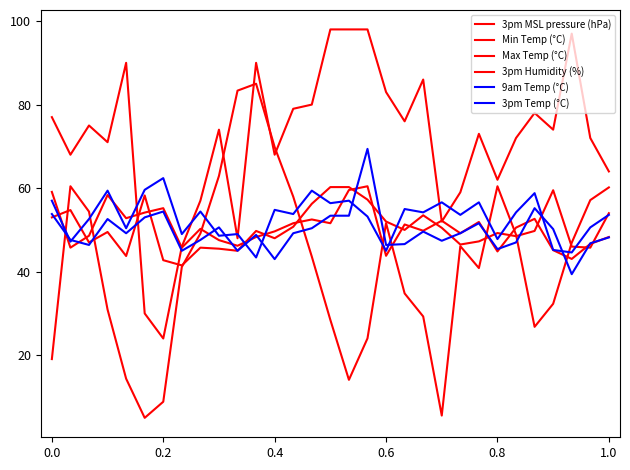

True or false: 3pm Humidity (%) has more than 1 points higher than both neighbors.

True